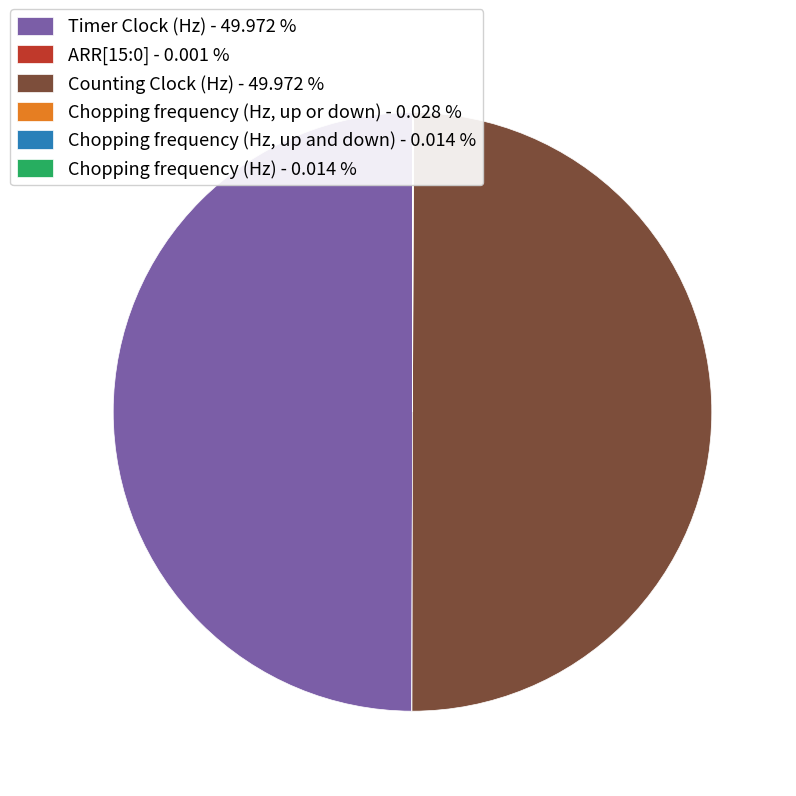

What percentage do Timer Clock (Hz) and Chopping frequency (Hz, up and down) together represent?

50.0%